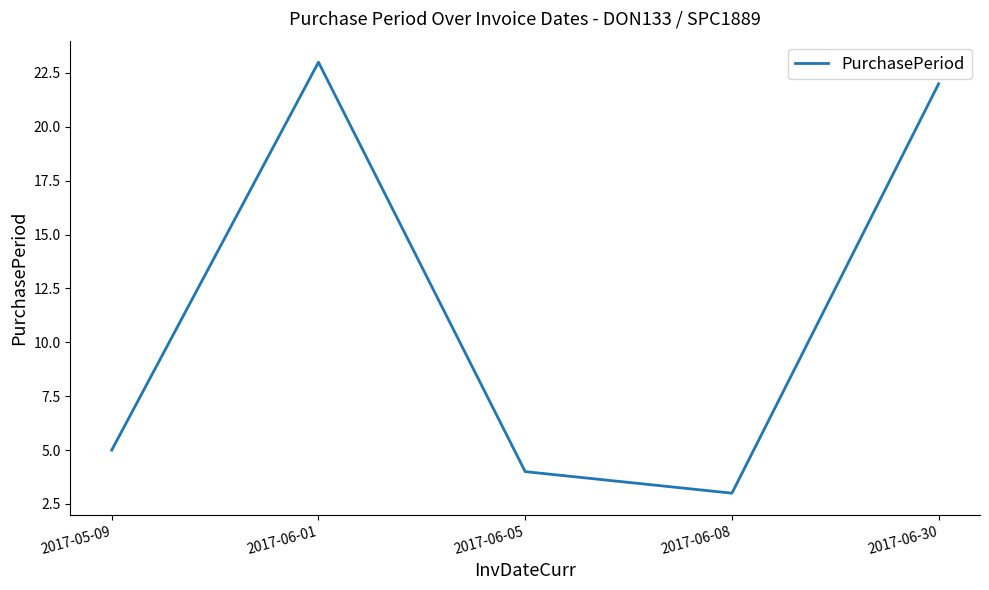

What position from the right is 2017-06-30?

1